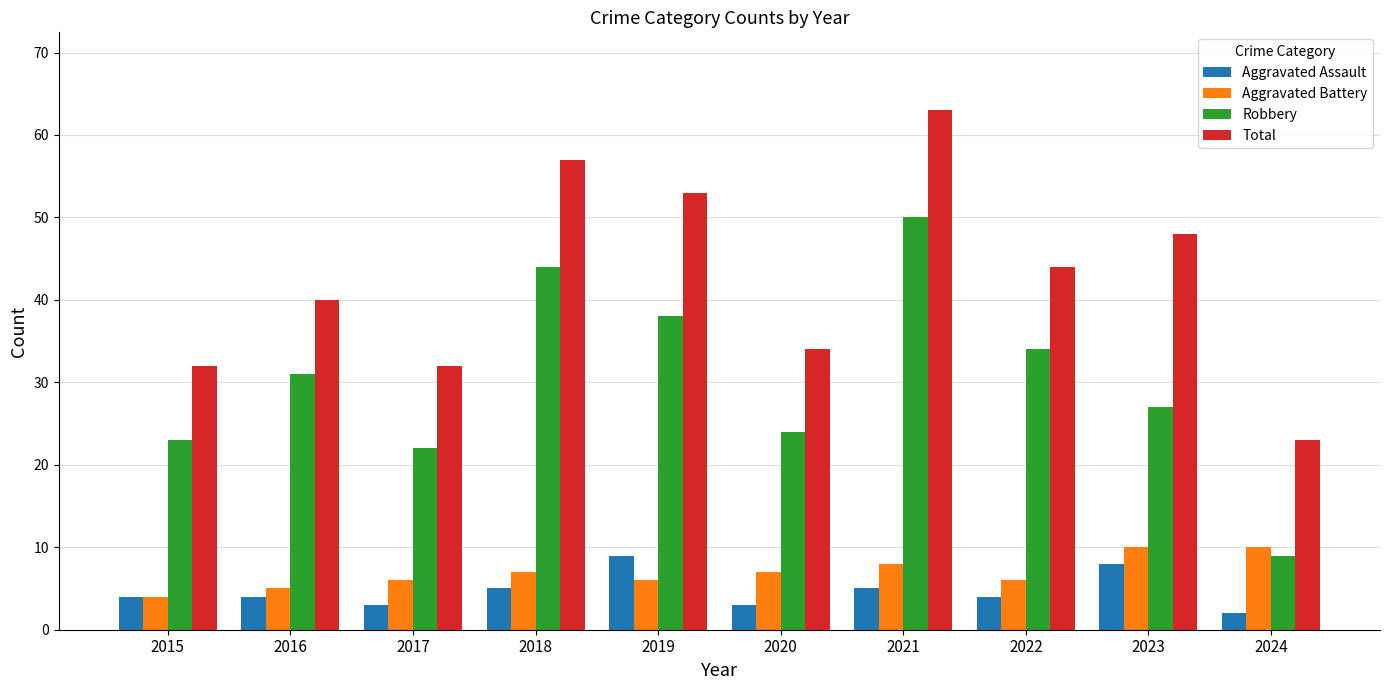

What is the minimum value shown in the chart?

2